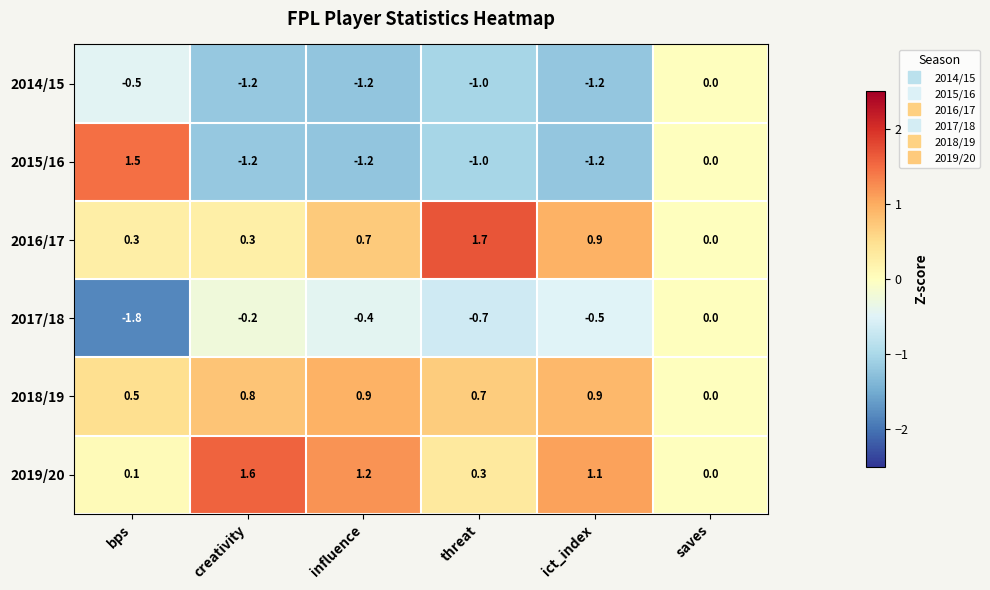

Which series has the widest spread of values?

2015/16